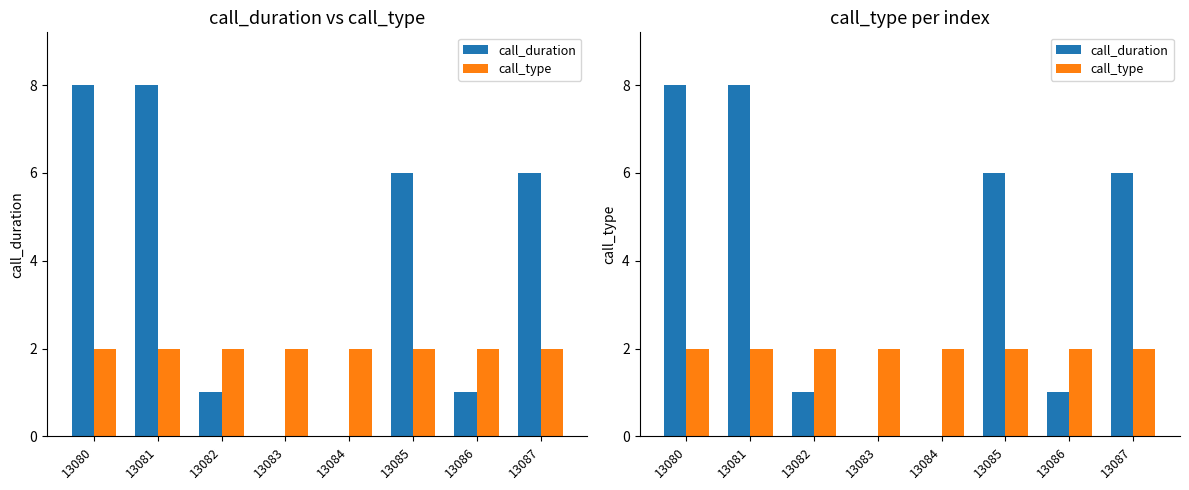

Does the chart contain stacked bars?

No